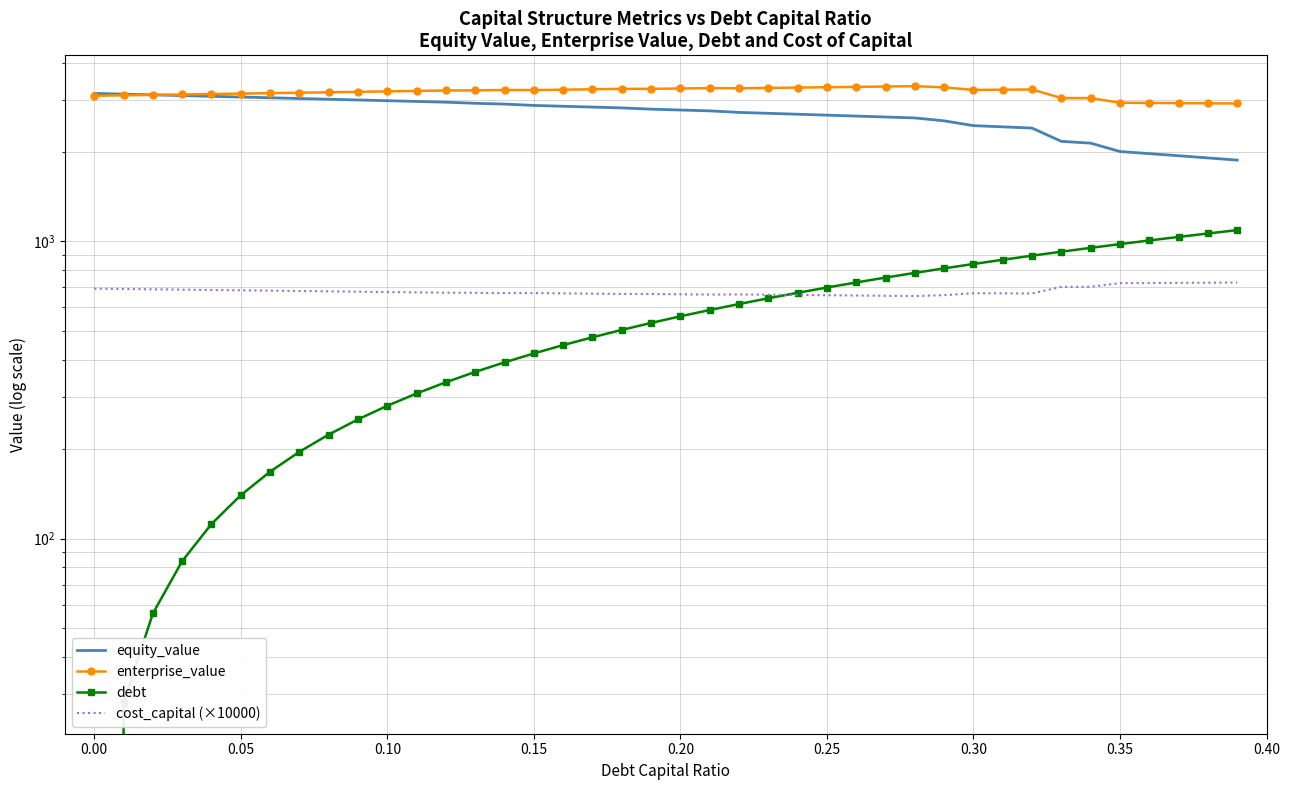

How many times do enterprise_value and equity_value cross each other?

1